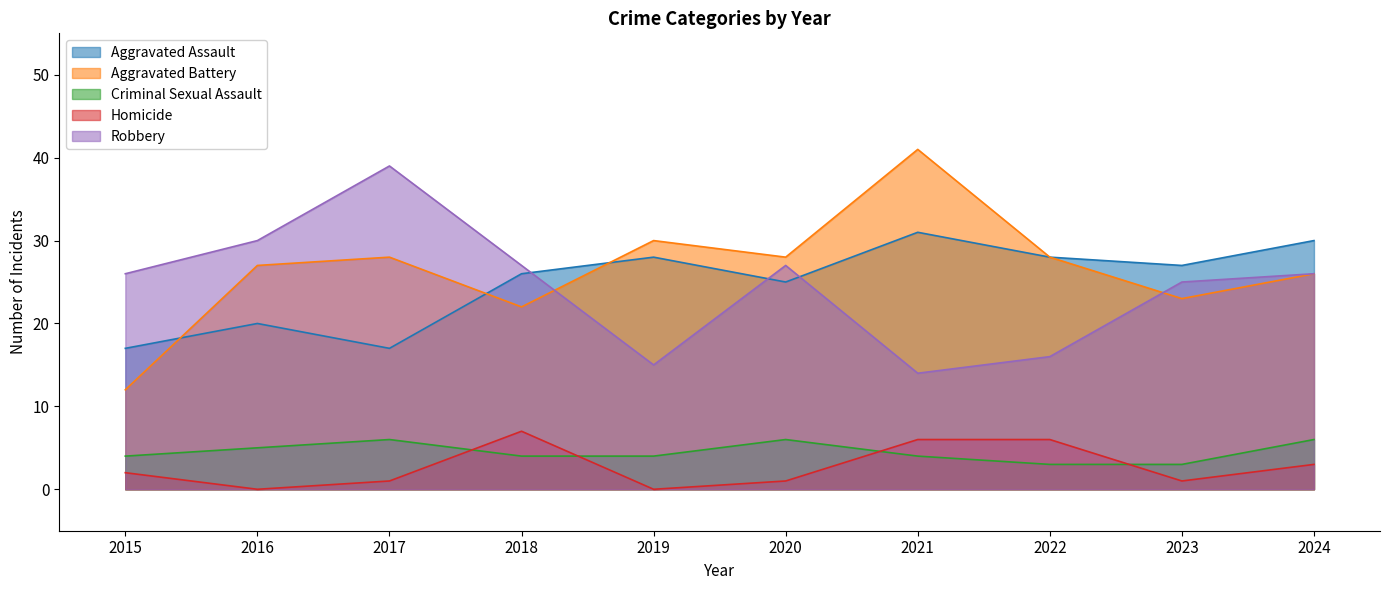

What is the total value across all series at 2019?

77